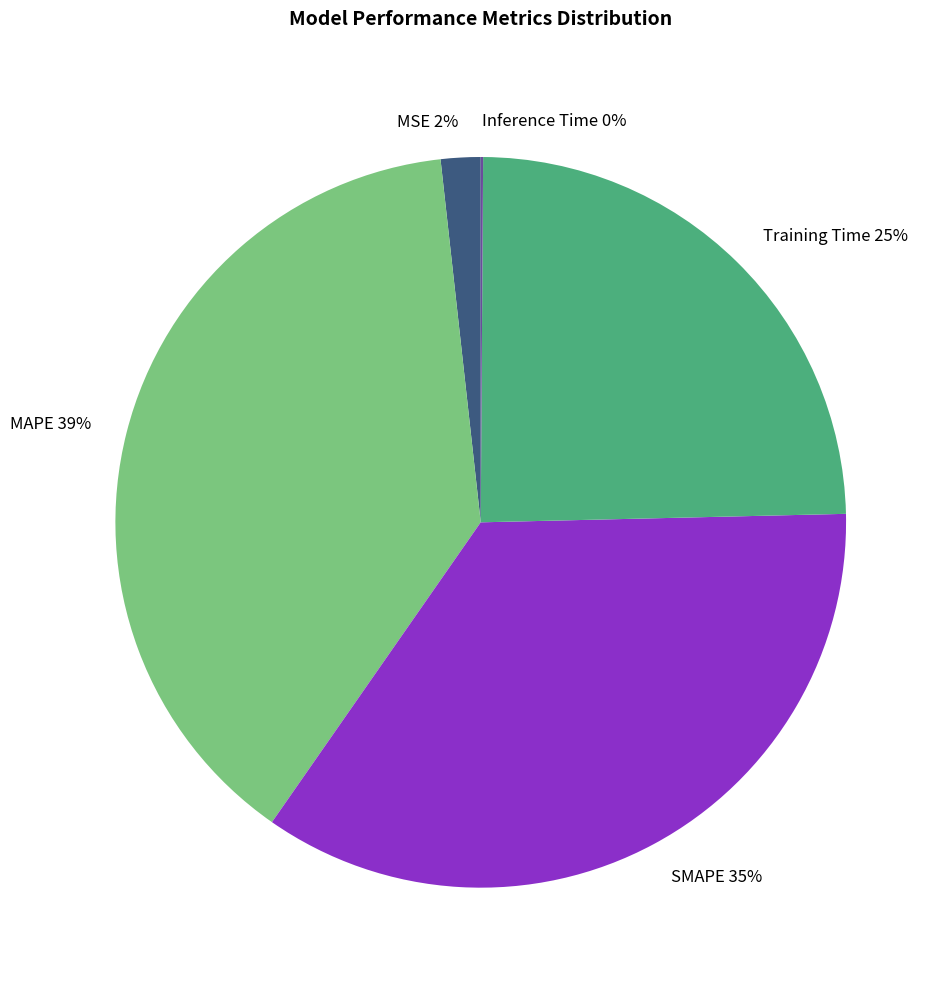

What percentage is the MAPE 39% slice, to the nearest percent?

39%